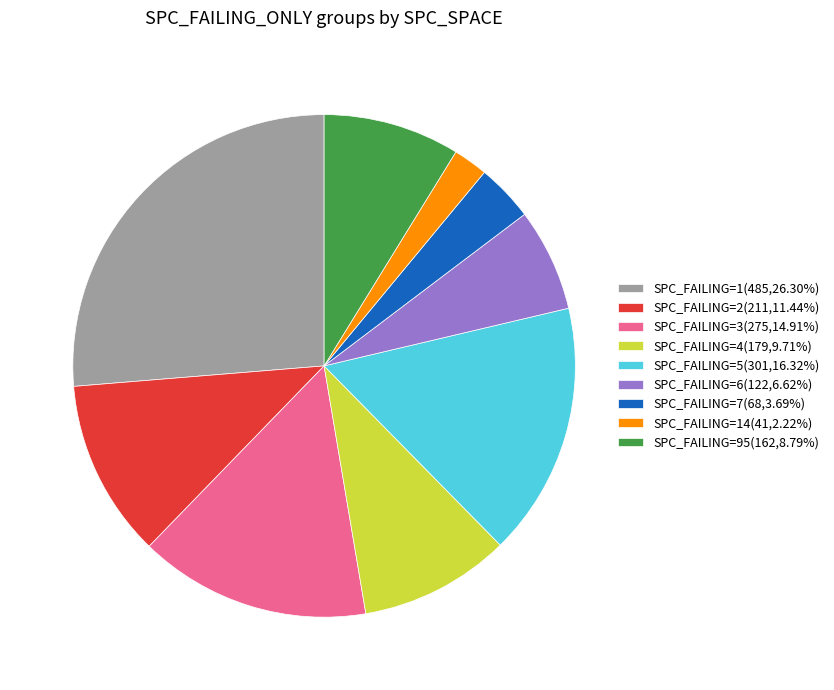

What is the ratio of the value at SPC_FAILING=14(41,2.22%) to the value at SPC_FAILING=7(68,3.69%)?

0.6